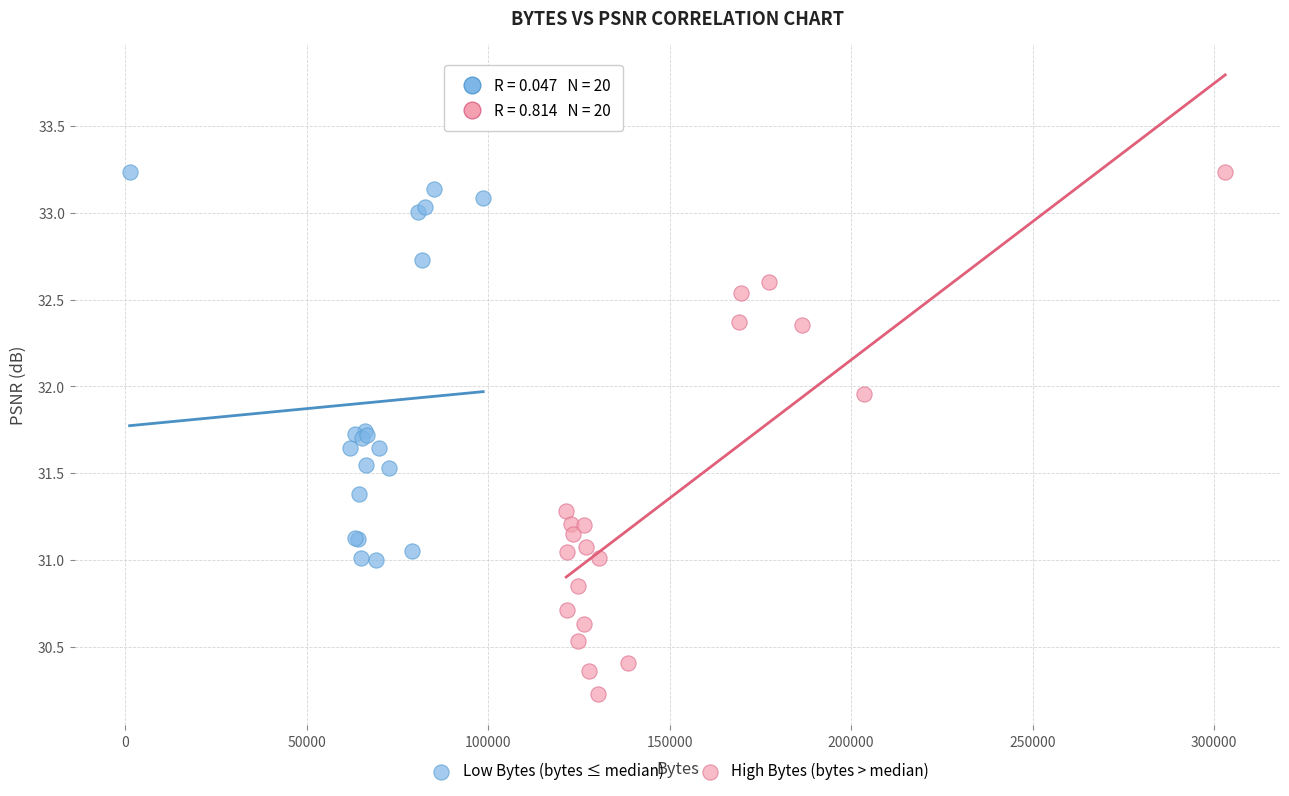

Which series has the largest Y range (max minus min)?

High Bytes (bytes > median)